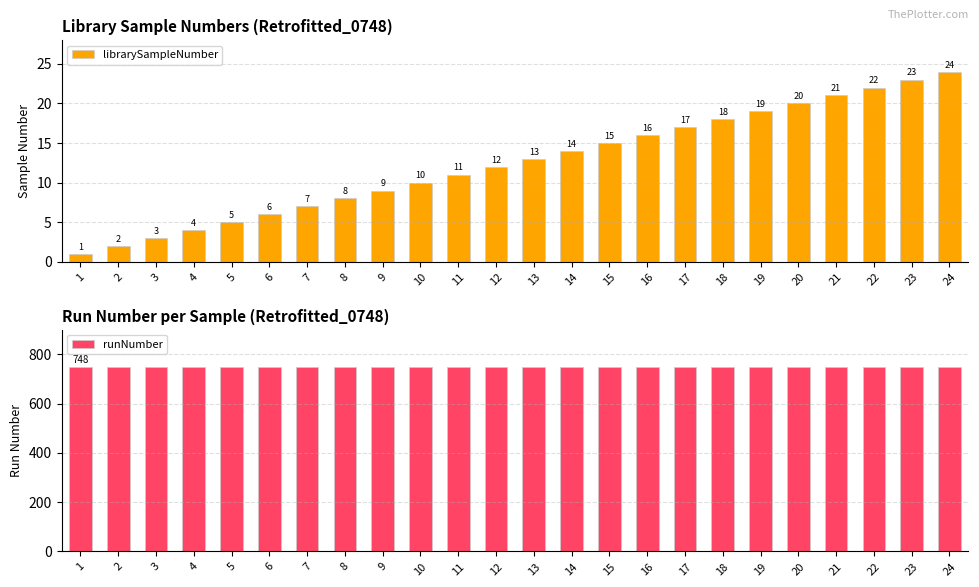

Which series has the largest range (max minus min)?

librarySampleNumber